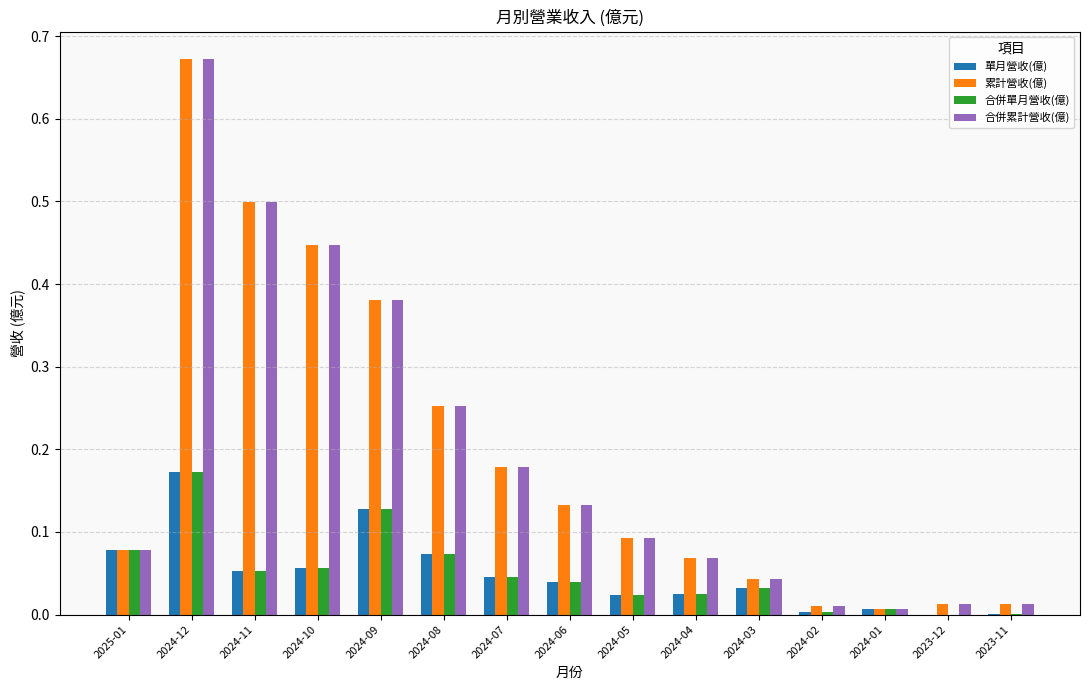

What is the sum of all 累計營收(億) values?

2.9